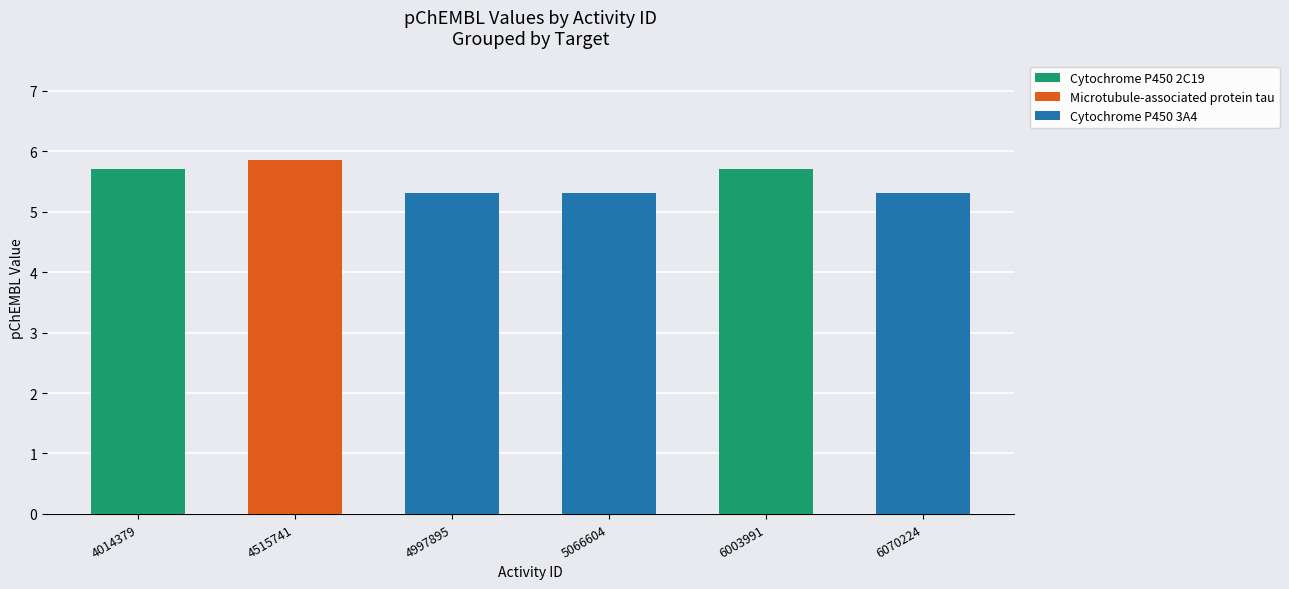

How many categories are shown in the chart?

6